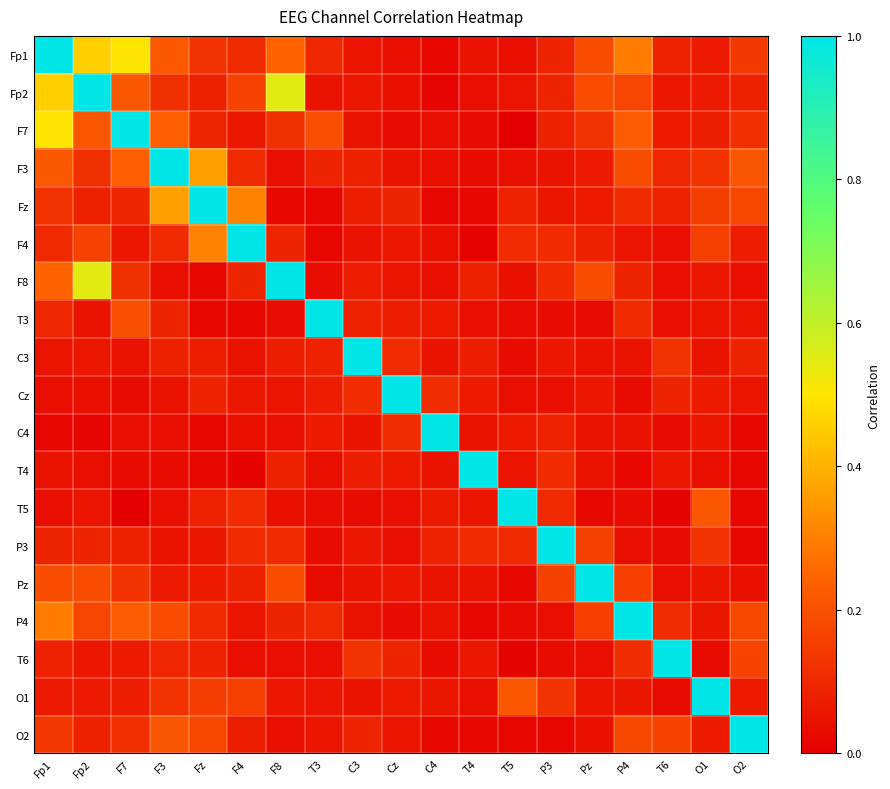

Reading right to left, transcribe all the data shown in this chart.

Fp1: O2=0.1	O1=0.1	T6=0.1	P4=0.3	Pz=0.2	P3=0.1	T5=0.0	T4=0.0	C4=0.0	Cz=0.0	C3=0.1	T3=0.1	F8=0.2	F4=0.1	Fz=0.1	F3=0.2	F7=0.5	Fp2=0.5	Fp1=1.0
Fp2: O2=0.1	O1=0.1	T6=0.1	P4=0.2	Pz=0.2	P3=0.1	T5=0.1	T4=0.0	C4=0.0	Cz=0.0	C3=0.1	T3=0.0	F8=0.5	F4=0.2	Fz=0.1	F3=0.1	F7=0.2	Fp2=1.0	Fp1=0.5
F7: O2=0.1	O1=0.1	T6=0.1	P4=0.2	Pz=0.1	P3=0.1	T5=0.0	T4=0.0	C4=0.0	Cz=0.0	C3=0.0	T3=0.2	F8=0.1	F4=0.1	Fz=0.1	F3=0.2	F7=1.0	Fp2=0.2	Fp1=0.5
F3: O2=0.2	O1=0.1	T6=0.1	P4=0.2	Pz=0.1	P3=0.0	T5=0.0	T4=0.0	C4=0.0	Cz=0.0	C3=0.1	T3=0.1	F8=0.0	F4=0.1	Fz=0.4	F3=1.0	F7=0.2	Fp2=0.1	Fp1=0.2
Fz: O2=0.2	O1=0.2	T6=0.1	P4=0.1	Pz=0.1	P3=0.1	T5=0.1	T4=0.0	C4=0.0	Cz=0.1	C3=0.1	T3=0.0	F8=0.0	F4=0.3	Fz=1.0	F3=0.4	F7=0.1	Fp2=0.1	Fp1=0.1
F4: O2=0.1	O1=0.2	T6=0.0	P4=0.1	Pz=0.1	P3=0.1	T5=0.1	T4=0.0	C4=0.0	Cz=0.1	C3=0.0	T3=0.0	F8=0.1	F4=1.0	Fz=0.3	F3=0.1	F7=0.1	Fp2=0.2	Fp1=0.1
F8: O2=0.0	O1=0.1	T6=0.0	P4=0.1	Pz=0.2	P3=0.1	T5=0.0	T4=0.1	C4=0.0	Cz=0.1	C3=0.1	T3=0.0	F8=1.0	F4=0.1	Fz=0.0	F3=0.0	F7=0.1	Fp2=0.5	Fp1=0.2
T3: O2=0.1	O1=0.1	T6=0.0	P4=0.1	Pz=0.0	P3=0.0	T5=0.0	T4=0.0	C4=0.1	Cz=0.1	C3=0.1	T3=1.0	F8=0.0	F4=0.0	Fz=0.0	F3=0.1	F7=0.2	Fp2=0.0	Fp1=0.1
C3: O2=0.1	O1=0.0	T6=0.1	P4=0.0	Pz=0.0	P3=0.1	T5=0.0	T4=0.1	C4=0.1	Cz=0.1	C3=1.0	T3=0.1	F8=0.1	F4=0.0	Fz=0.1	F3=0.1	F7=0.0	Fp2=0.1	Fp1=0.1
Cz: O2=0.1	O1=0.1	T6=0.1	P4=0.0	Pz=0.1	P3=0.0	T5=0.0	T4=0.1	C4=0.1	Cz=1.0	C3=0.1	T3=0.1	F8=0.1	F4=0.1	Fz=0.1	F3=0.0	F7=0.0	Fp2=0.0	Fp1=0.0
C4: O2=0.0	O1=0.1	T6=0.0	P4=0.0	Pz=0.0	P3=0.1	T5=0.1	T4=0.0	C4=1.0	Cz=0.1	C3=0.1	T3=0.1	F8=0.0	F4=0.0	Fz=0.0	F3=0.0	F7=0.0	Fp2=0.0	Fp1=0.0
T4: O2=0.0	O1=0.0	T6=0.1	P4=0.0	Pz=0.0	P3=0.1	T5=0.1	T4=1.0	C4=0.0	Cz=0.1	C3=0.1	T3=0.0	F8=0.1	F4=0.0	Fz=0.0	F3=0.0	F7=0.0	Fp2=0.0	Fp1=0.0
T5: O2=0.0	O1=0.2	T6=0.0	P4=0.0	Pz=0.0	P3=0.1	T5=1.0	T4=0.1	C4=0.1	Cz=0.0	C3=0.0	T3=0.0	F8=0.0	F4=0.1	Fz=0.1	F3=0.0	F7=0.0	Fp2=0.1	Fp1=0.0
P3: O2=0.0	O1=0.1	T6=0.0	P4=0.0	Pz=0.2	P3=1.0	T5=0.1	T4=0.1	C4=0.1	Cz=0.0	C3=0.1	T3=0.0	F8=0.1	F4=0.1	Fz=0.1	F3=0.0	F7=0.1	Fp2=0.1	Fp1=0.1
Pz: O2=0.0	O1=0.1	T6=0.0	P4=0.2	Pz=1.0	P3=0.2	T5=0.0	T4=0.0	C4=0.0	Cz=0.1	C3=0.0	T3=0.0	F8=0.2	F4=0.1	Fz=0.1	F3=0.1	F7=0.1	Fp2=0.2	Fp1=0.2
P4: O2=0.2	O1=0.1	T6=0.1	P4=1.0	Pz=0.2	P3=0.0	T5=0.0	T4=0.0	C4=0.0	Cz=0.0	C3=0.0	T3=0.1	F8=0.1	F4=0.1	Fz=0.1	F3=0.2	F7=0.2	Fp2=0.2	Fp1=0.3
T6: O2=0.2	O1=0.0	T6=1.0	P4=0.1	Pz=0.0	P3=0.0	T5=0.0	T4=0.1	C4=0.0	Cz=0.1	C3=0.1	T3=0.0	F8=0.0	F4=0.0	Fz=0.1	F3=0.1	F7=0.1	Fp2=0.1	Fp1=0.1
O1: O2=0.1	O1=1.0	T6=0.0	P4=0.1	Pz=0.1	P3=0.1	T5=0.2	T4=0.0	C4=0.1	Cz=0.1	C3=0.0	T3=0.1	F8=0.1	F4=0.2	Fz=0.2	F3=0.1	F7=0.1	Fp2=0.1	Fp1=0.1
O2: O2=1.0	O1=0.1	T6=0.2	P4=0.2	Pz=0.0	P3=0.0	T5=0.0	T4=0.0	C4=0.0	Cz=0.1	C3=0.1	T3=0.1	F8=0.0	F4=0.1	Fz=0.2	F3=0.2	F7=0.1	Fp2=0.1	Fp1=0.1